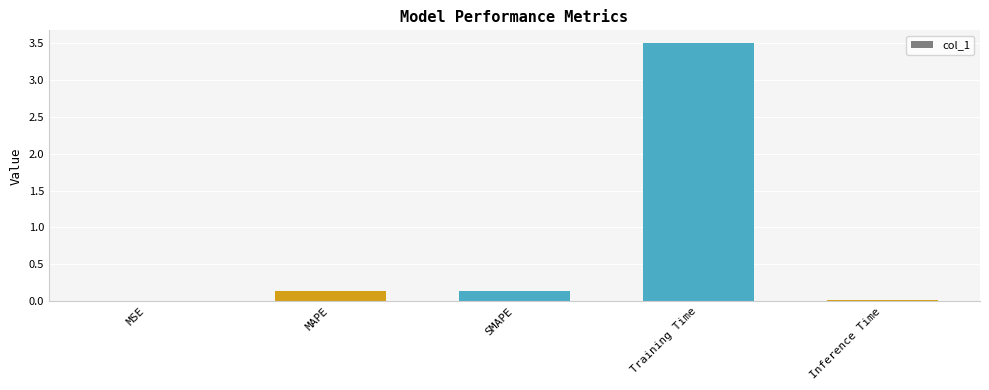

How many distinct data groups are displayed?

1